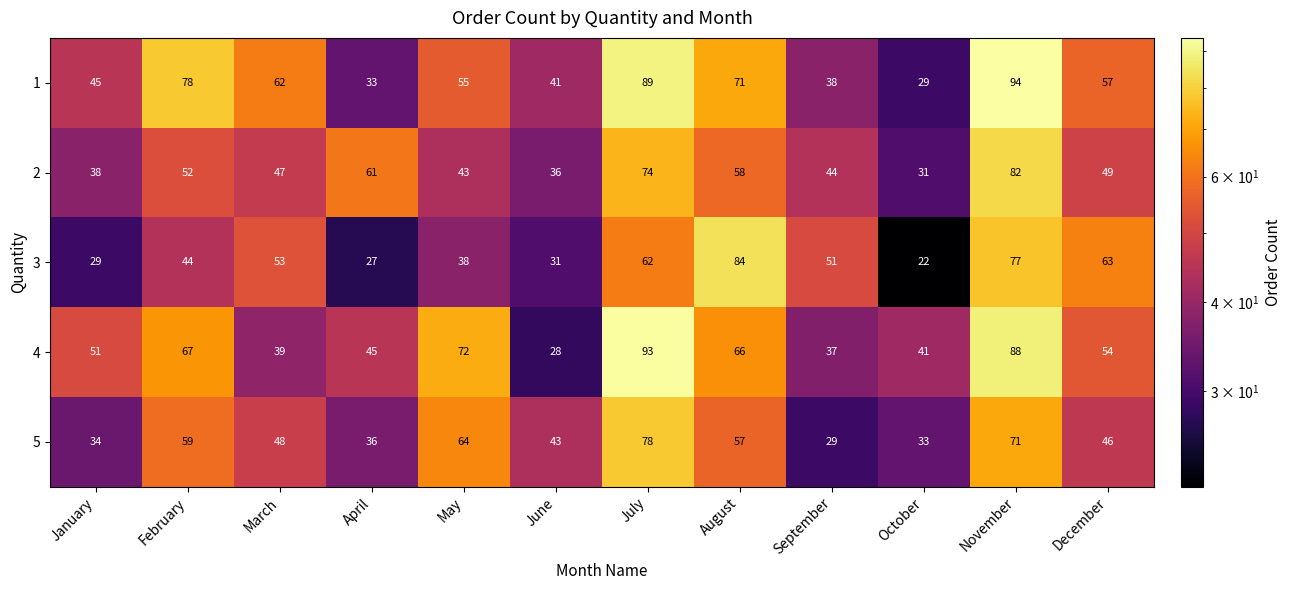

What is the lowest value of the 4 series?

28